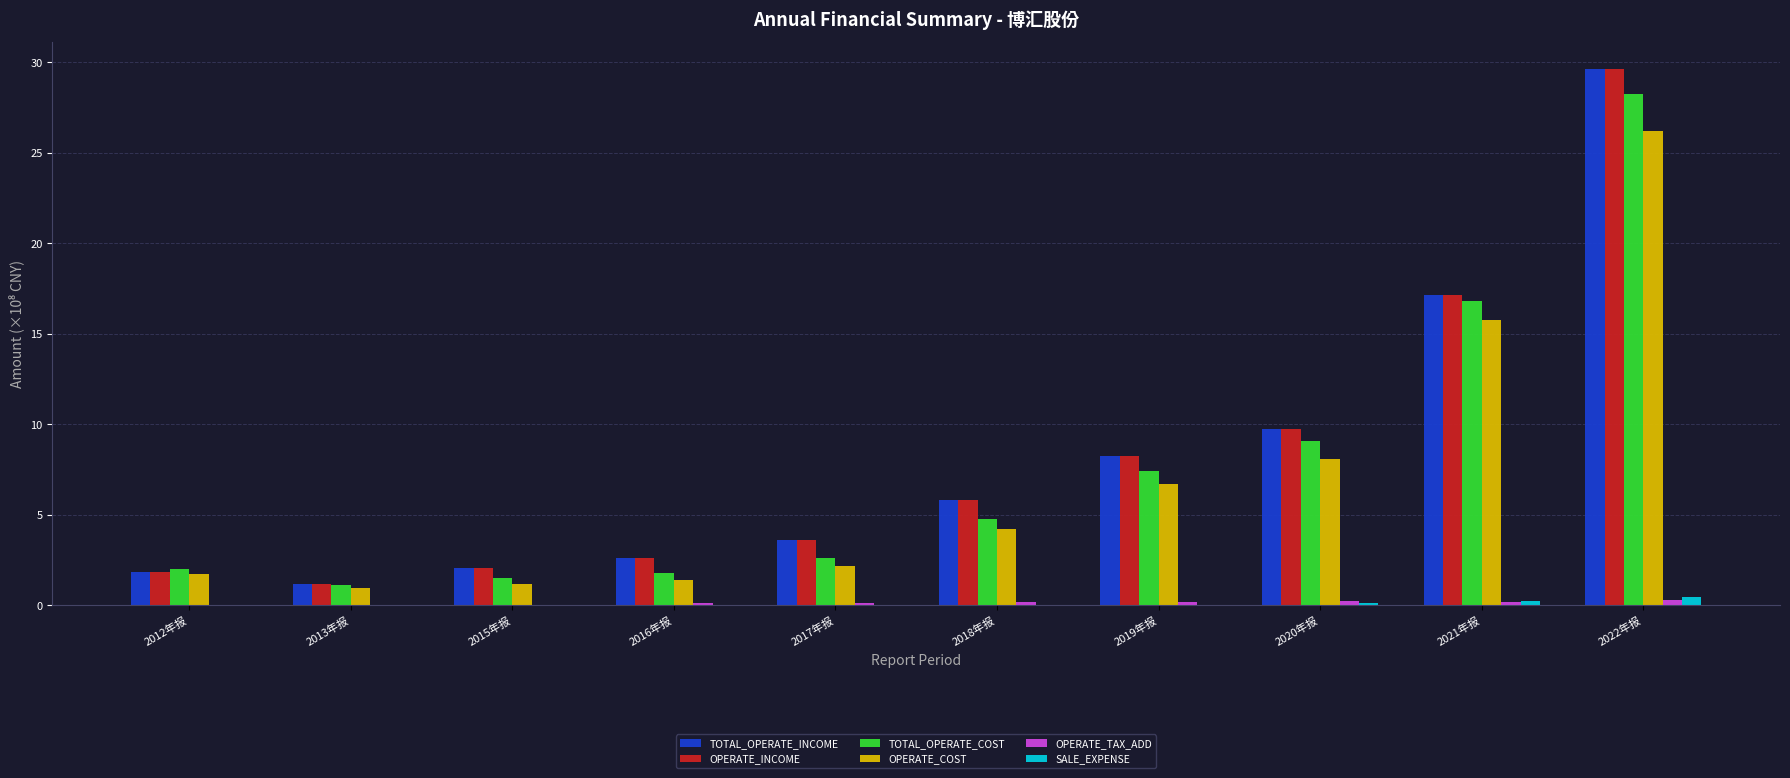

Which category has the highest value in the TOTAL_OPERATE_INCOME series?

2022年报